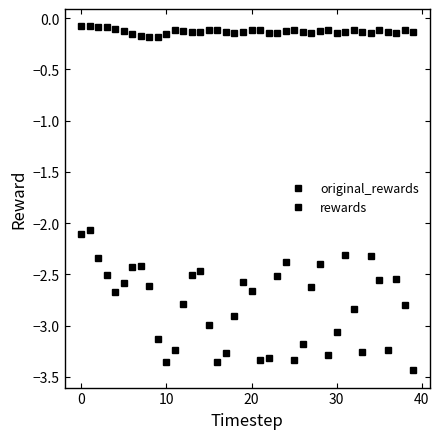

What is the maximum value shown in the chart?

-0.1